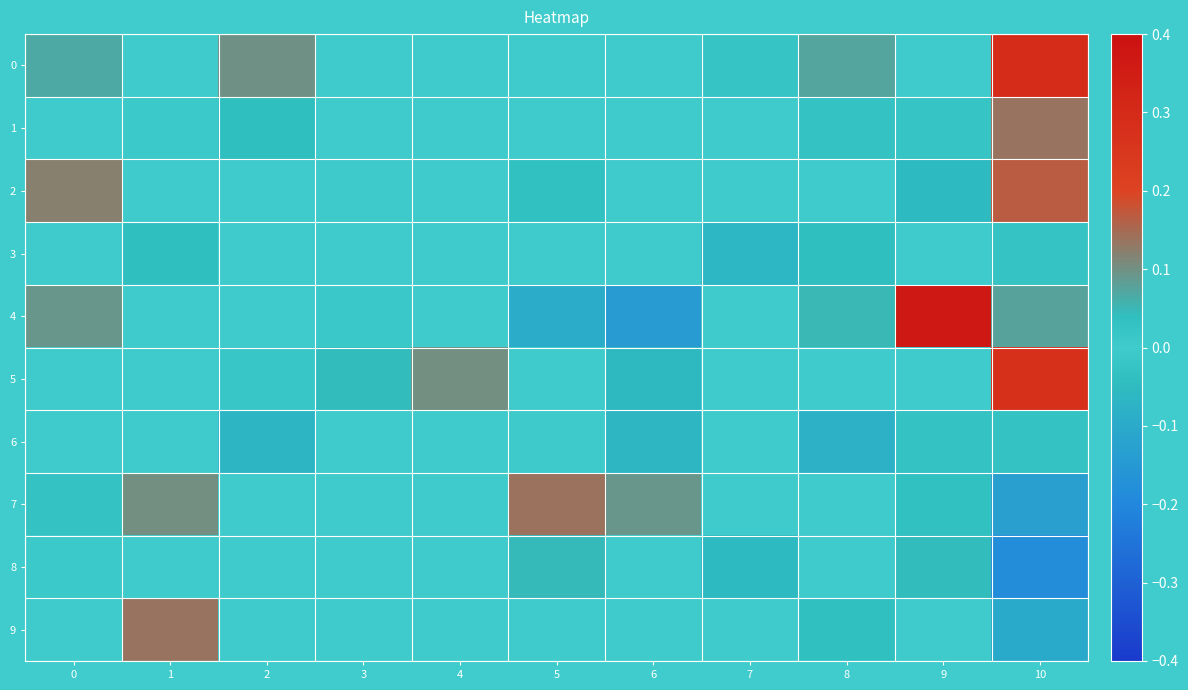

How many data points does each series have?

11